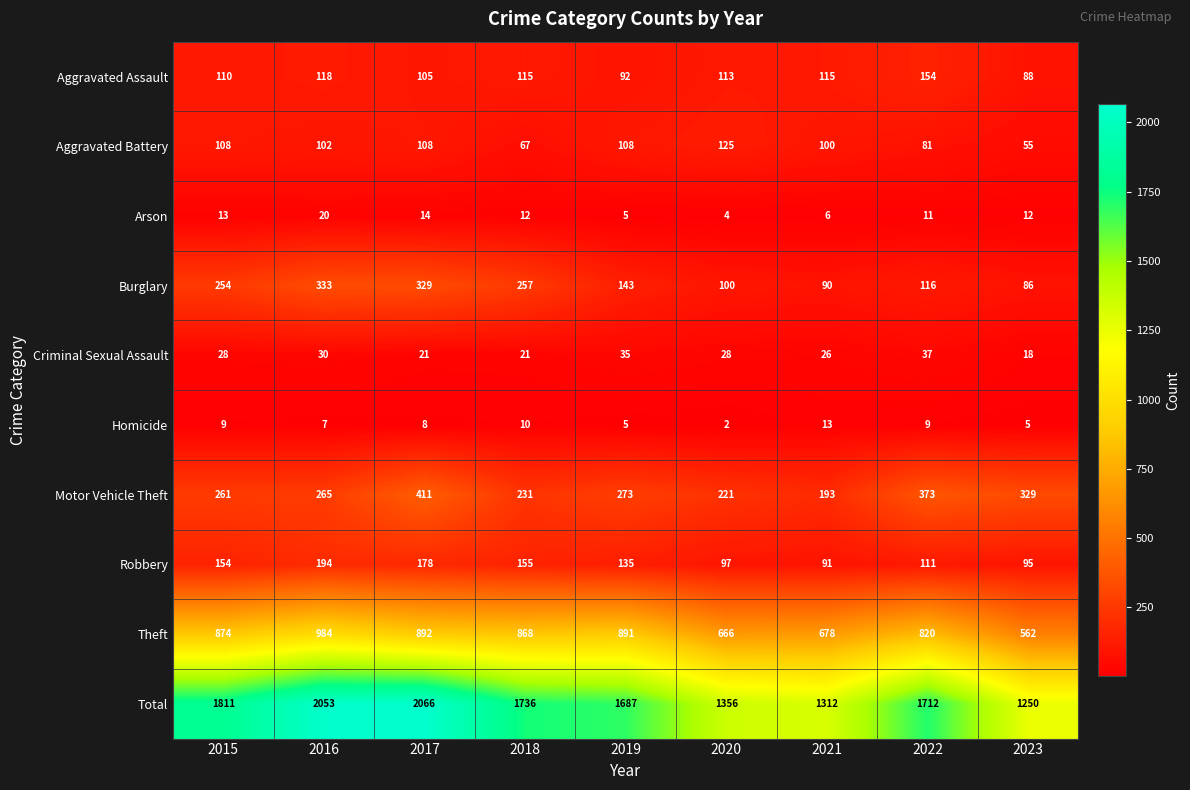

What is the total value across all series at 2017?

4132